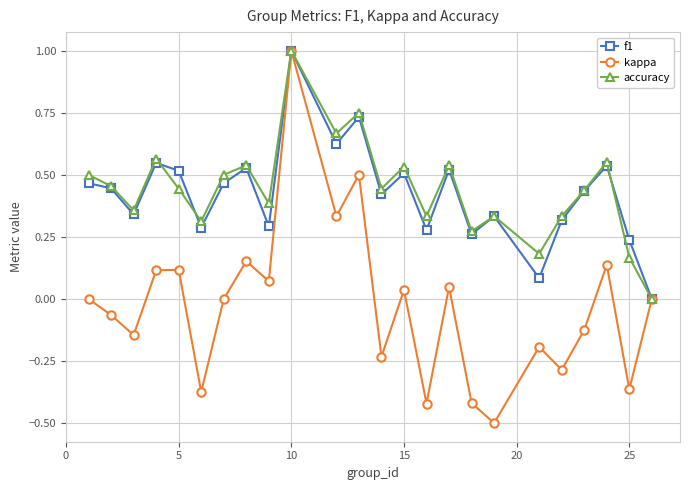

Which series has the widest spread of values?

kappa